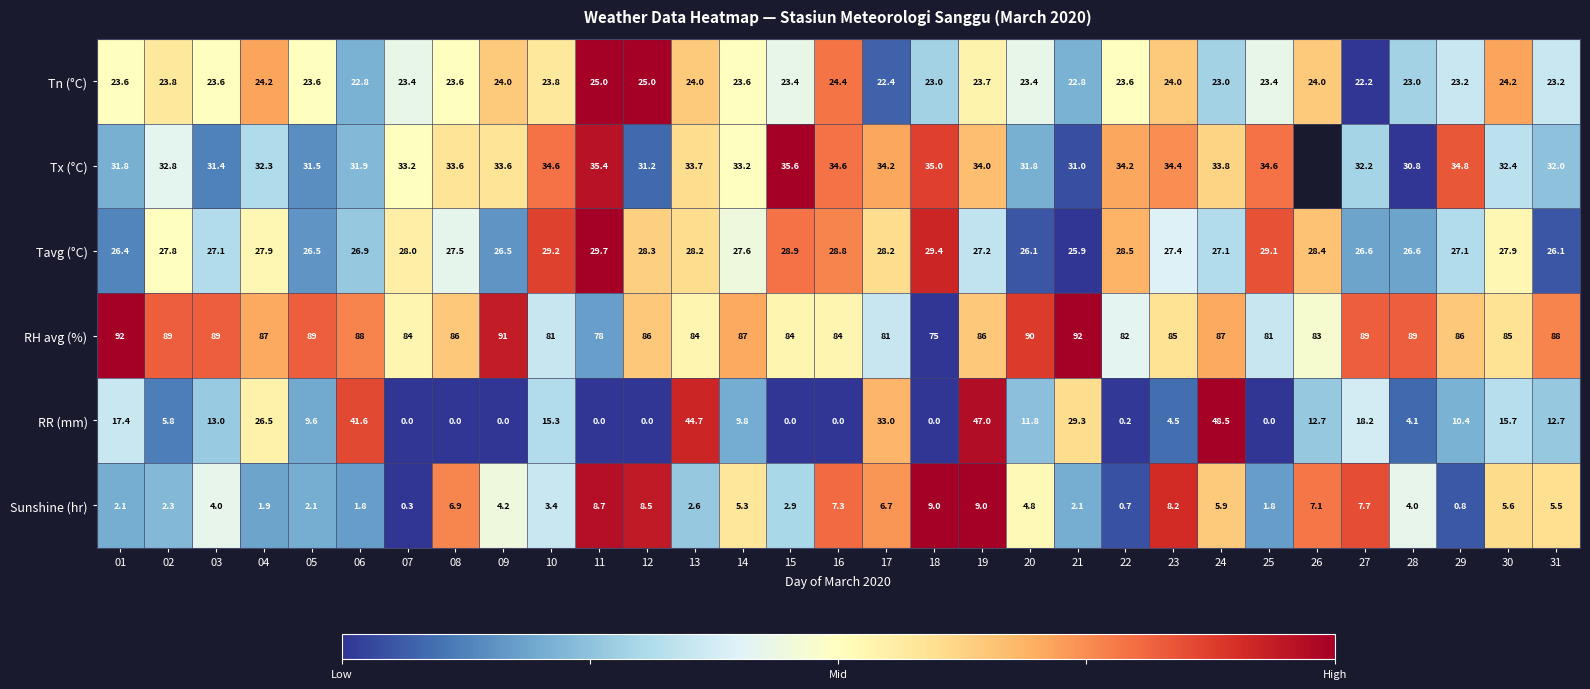

What is the difference between the highest and lowest values at 18?

75.0